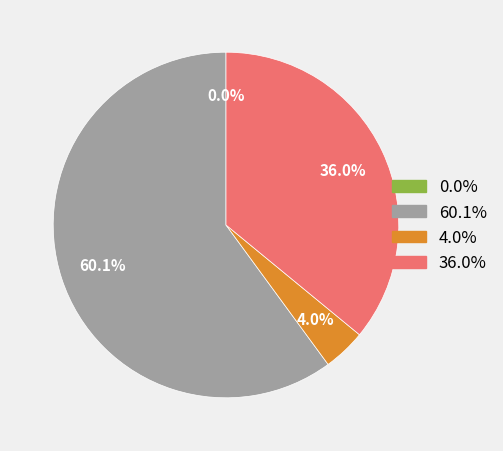

Does any single category account for the majority?

Yes